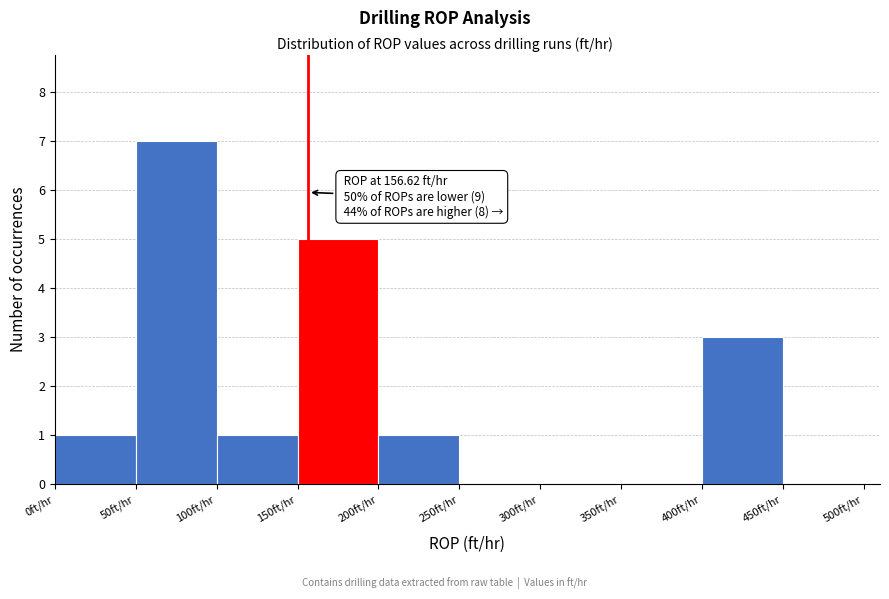

Over which range of the x-axis is the bar tallest?

50 to 100